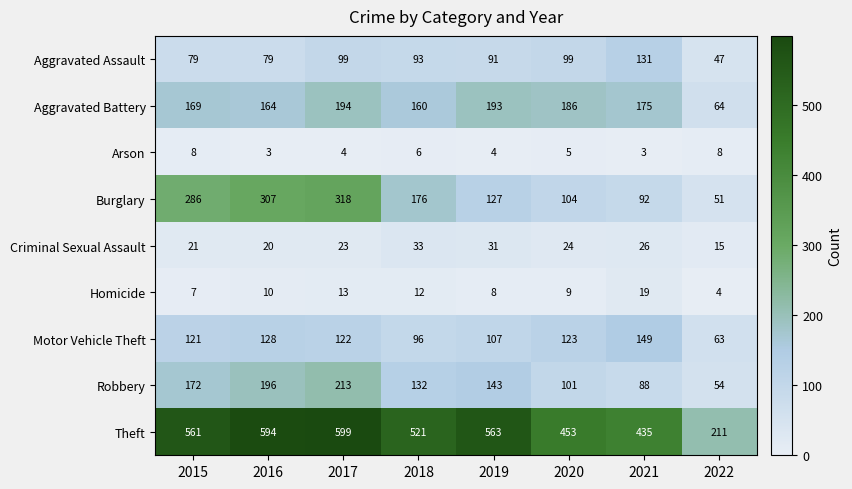

At which category is the sum across all series the highest?

2017